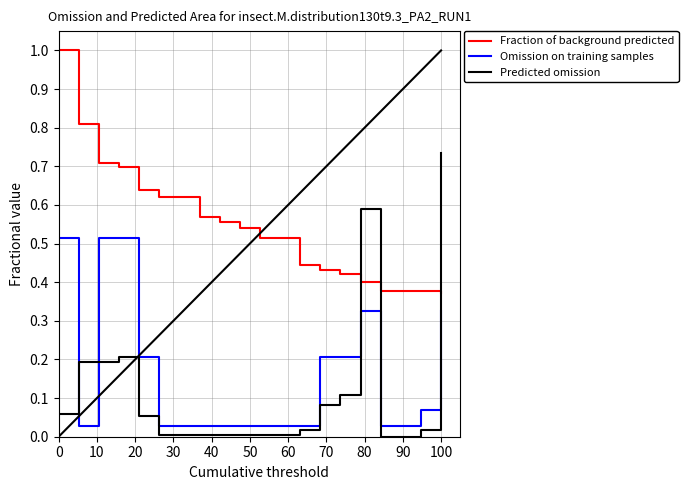

List the series in order of their peak value, highest first.

Fraction of background predicted, Predicted omission, Omission on training samples